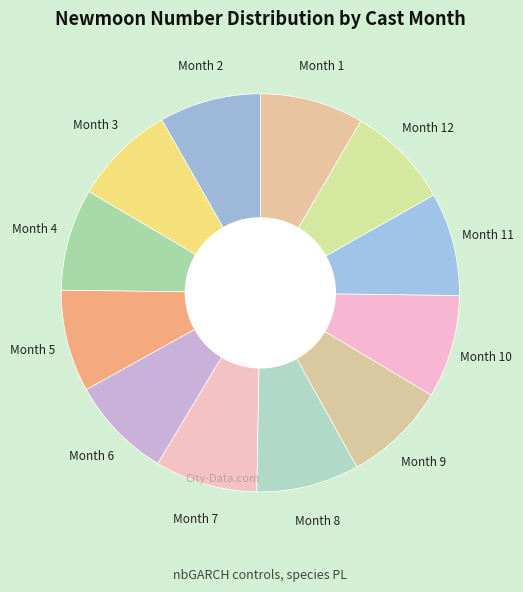

True or false: Month 5 accounts for 8% of the total.

True